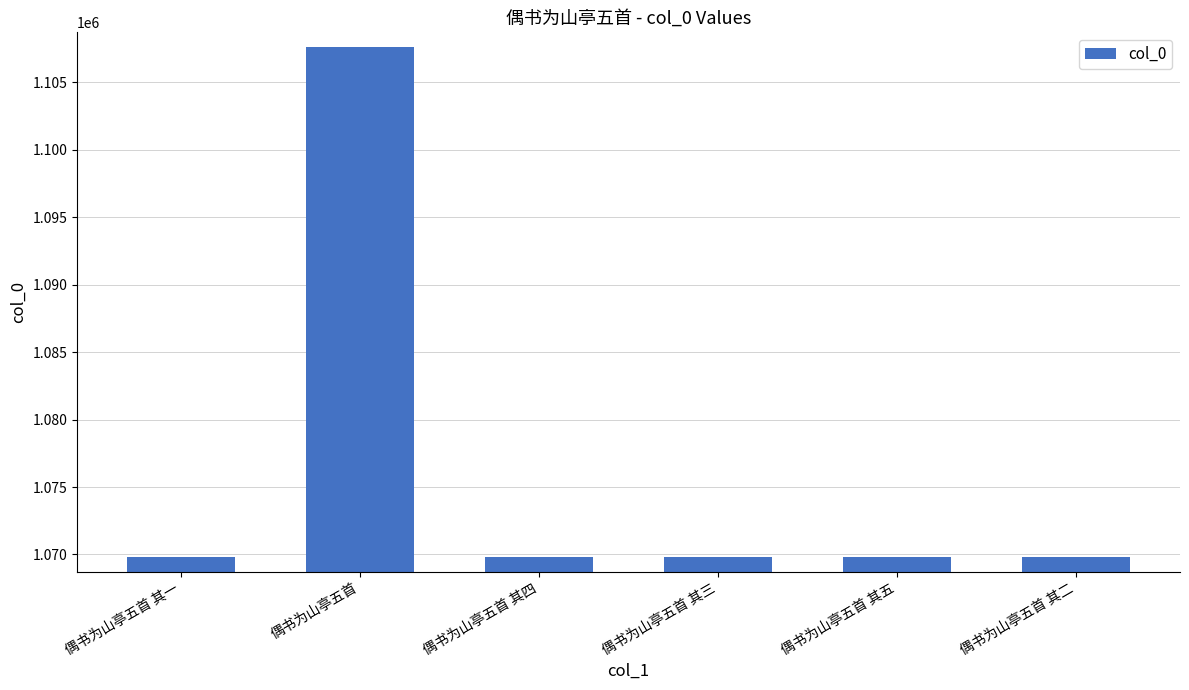

What is the ratio of the value at 偶书为山亭五首 其二 to the value at 偶书为山亭五首 其三?

1.0